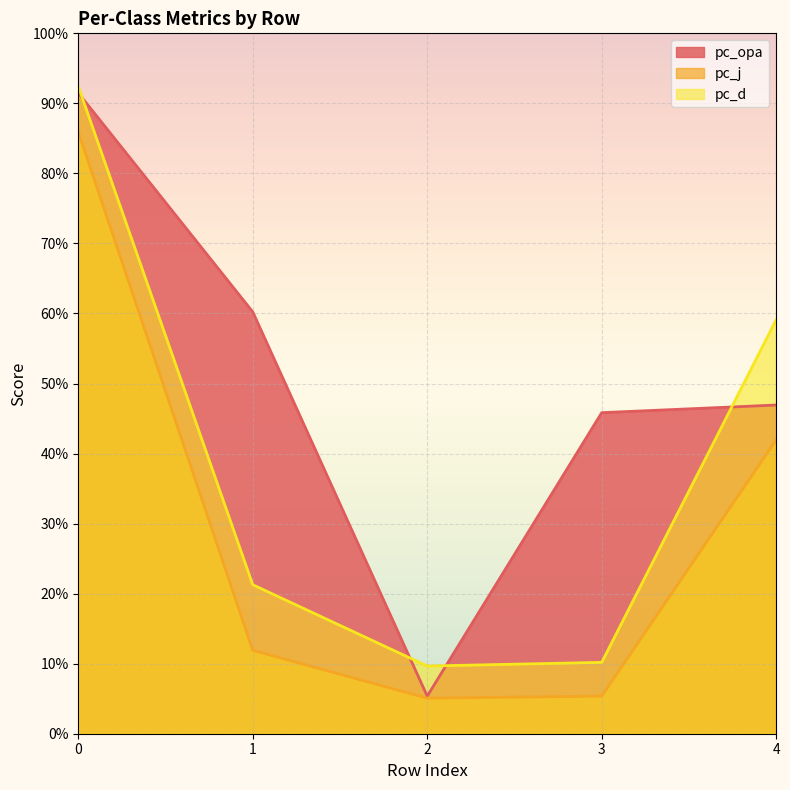

Which series has the widest spread of values?

pc_opa